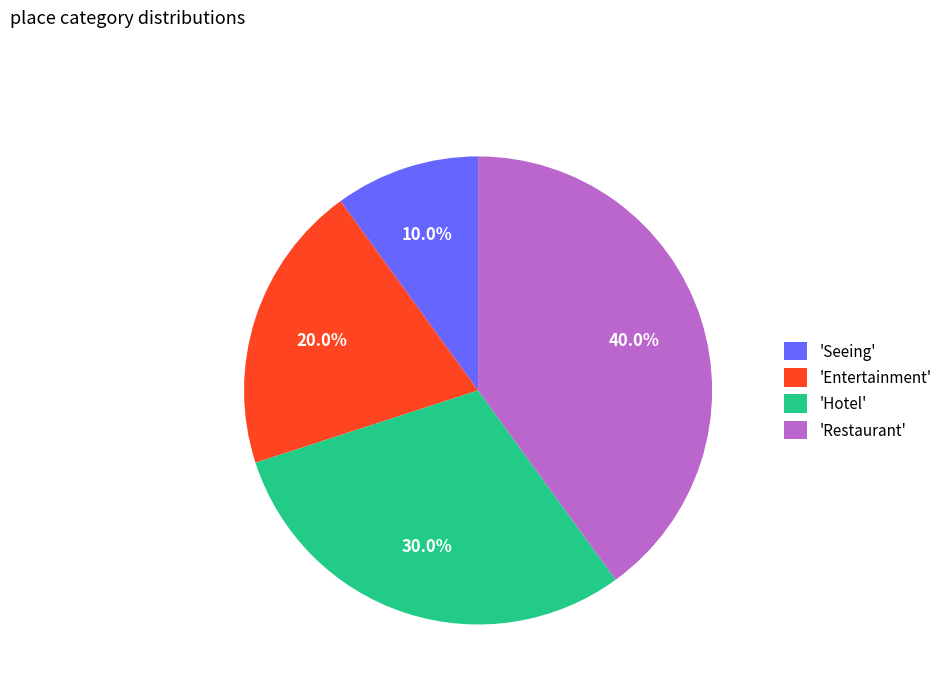

How many segments does this pie chart have?

4